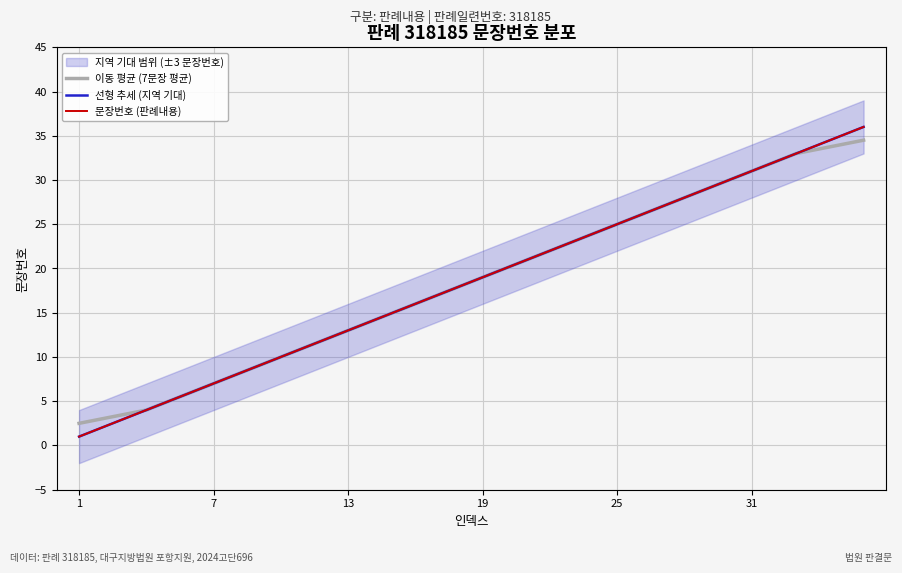

What is the lowest value of the 선형 추세 (지역 기대) series?

1.0